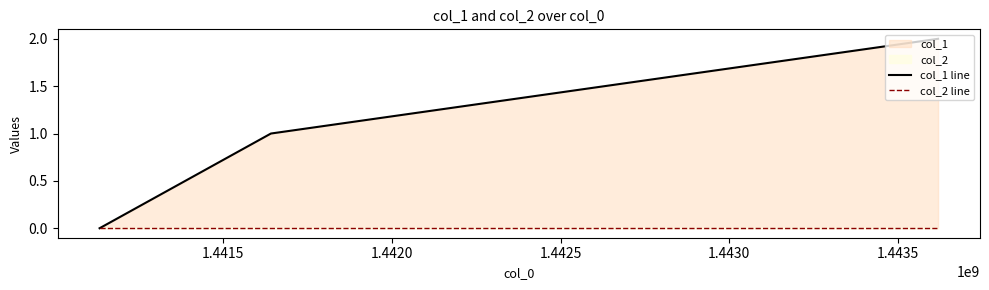

At 1.4420, list the series in order from largest to smallest.

col_1 line, col_2 line